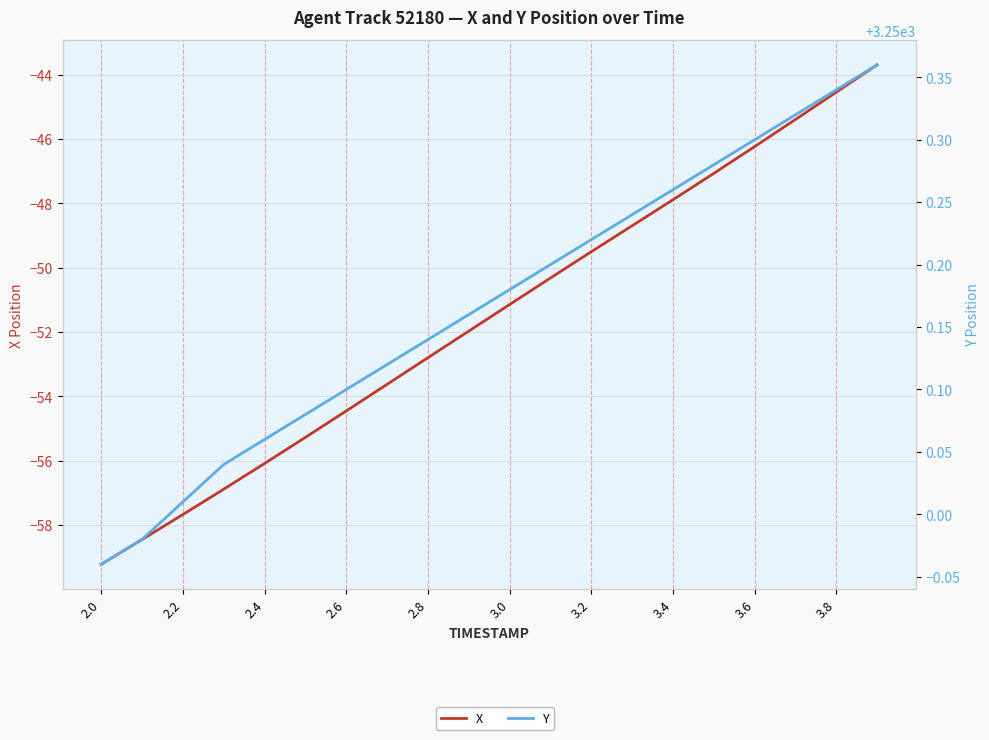

True or false: Y has more than 0 interior local peaks.

False